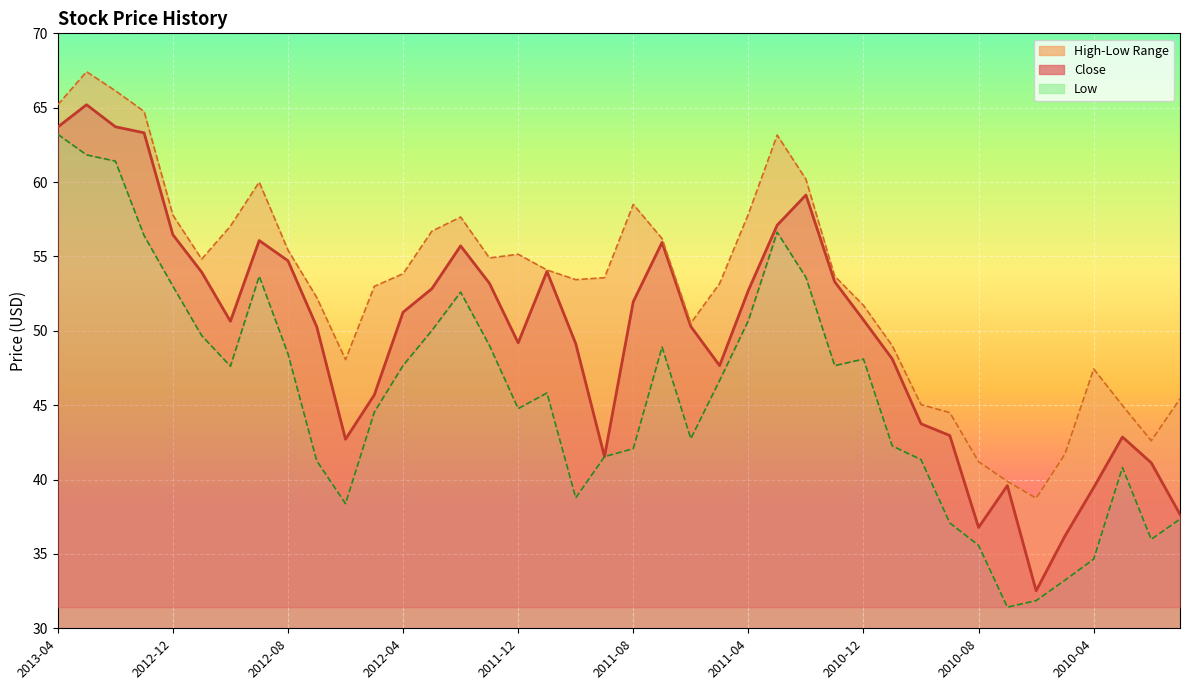

At which category does Low reach its first local valley?

2012-10